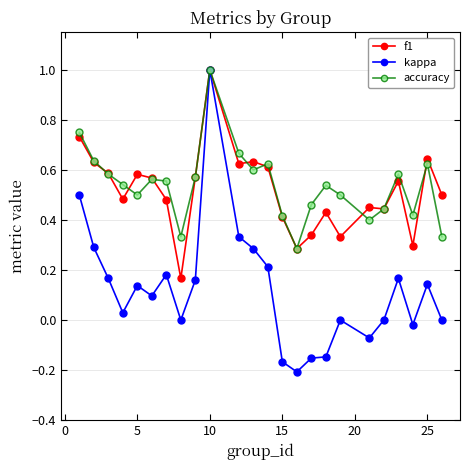

True or false: kappa has more than 2 interior local peaks.

True